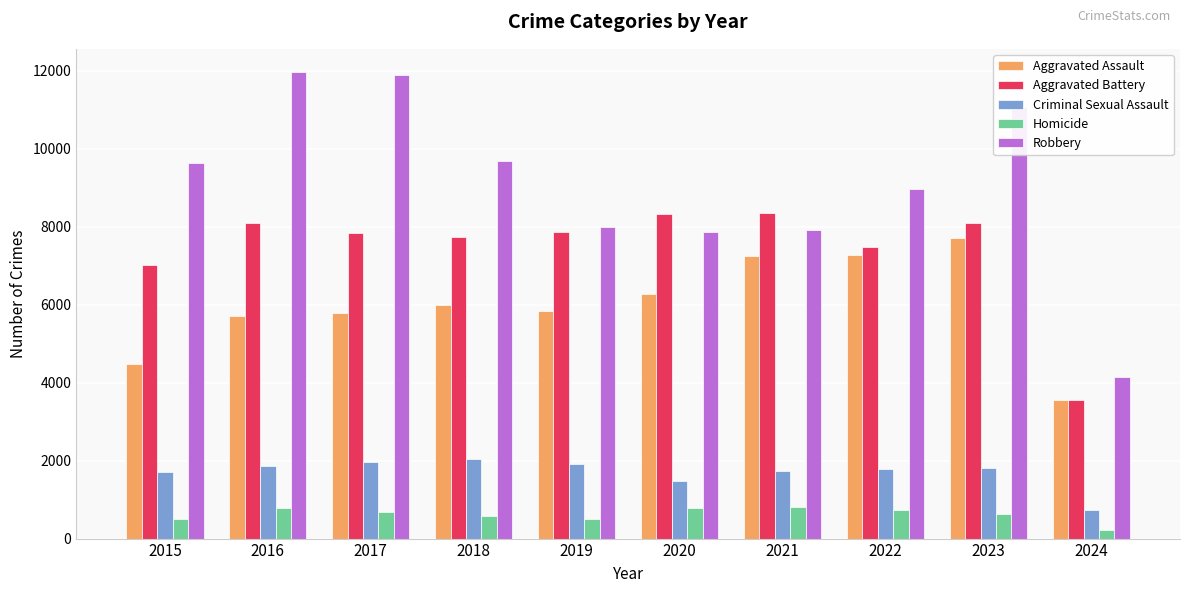

Which category has the lowest value in the Robbery series?

2024